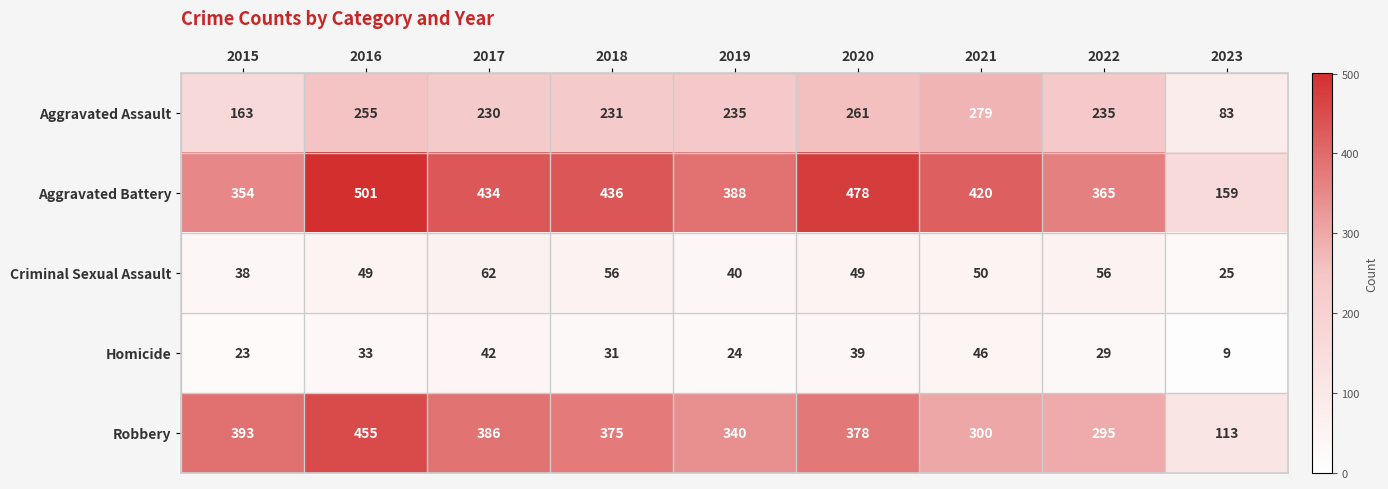

How many categories are shown in the chart?

9